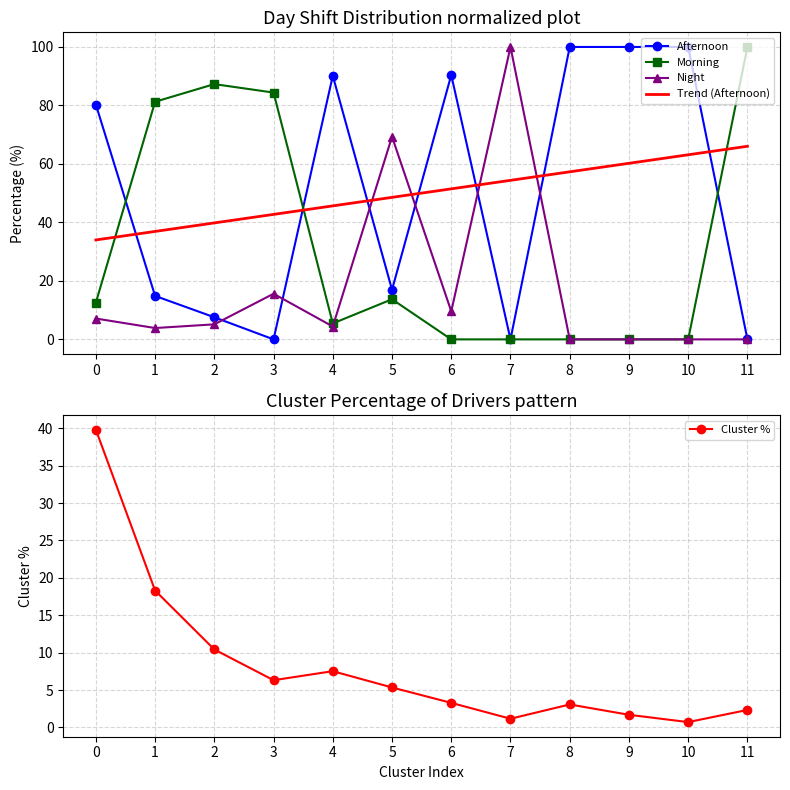

How many categories are shown in the chart?

12